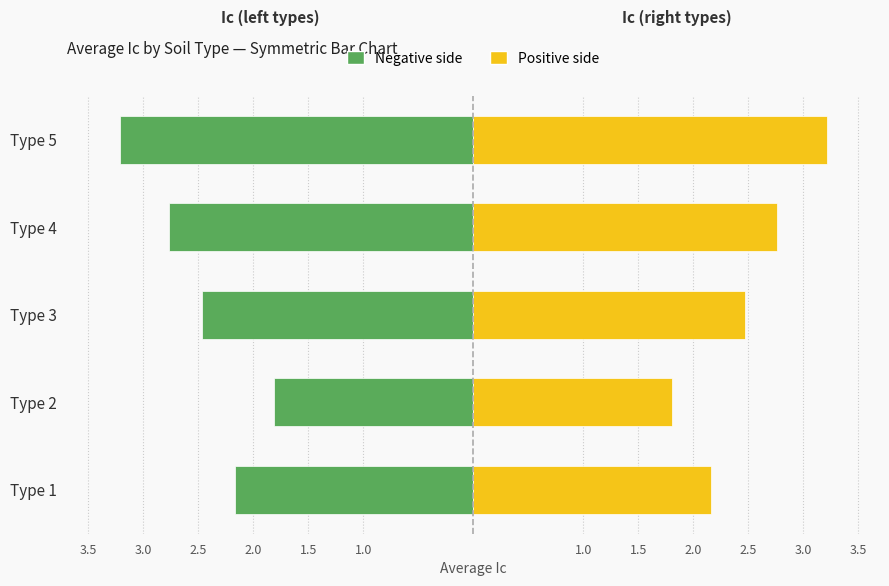

True or false: Right (Ic) has a value of 2.2 at Type 1.

True